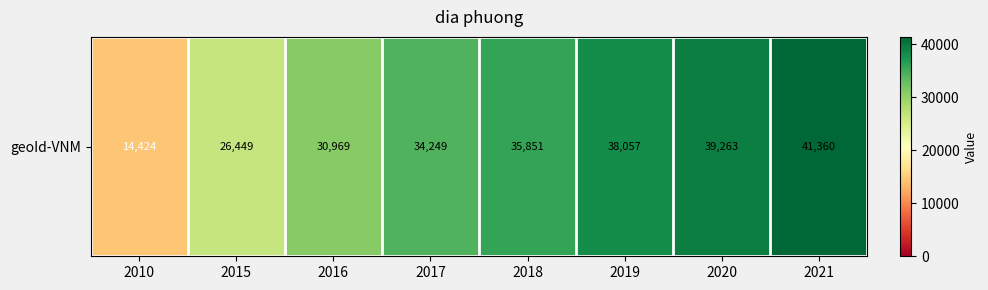

What is the change in value from 2010 to 2019?

+23633